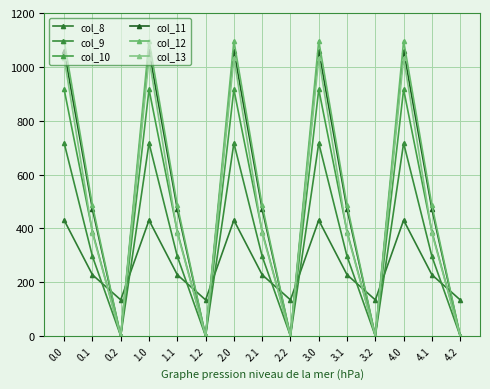

How many data points in col_8 are above 227?

10